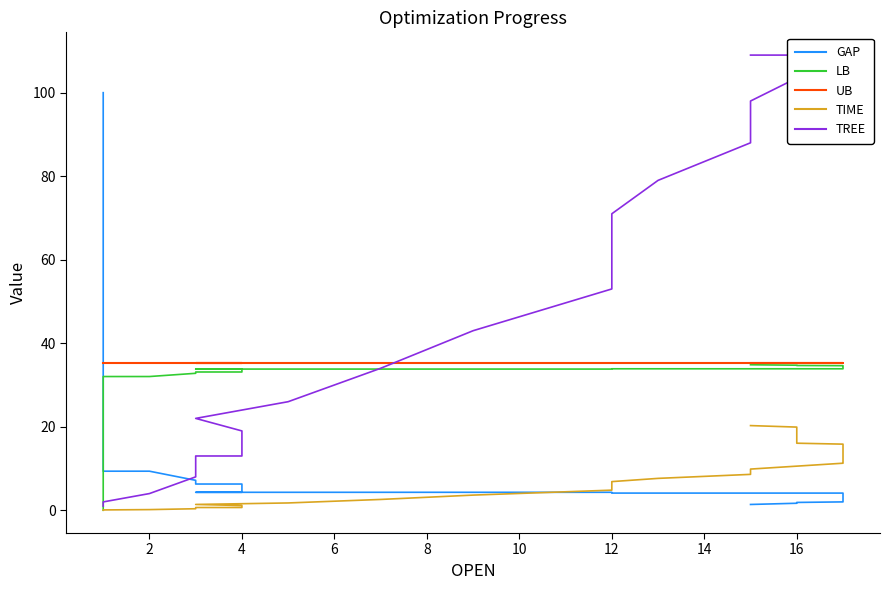

List the series in order of their peak value, highest first.

TREE, GAP, UB, LB, TIME